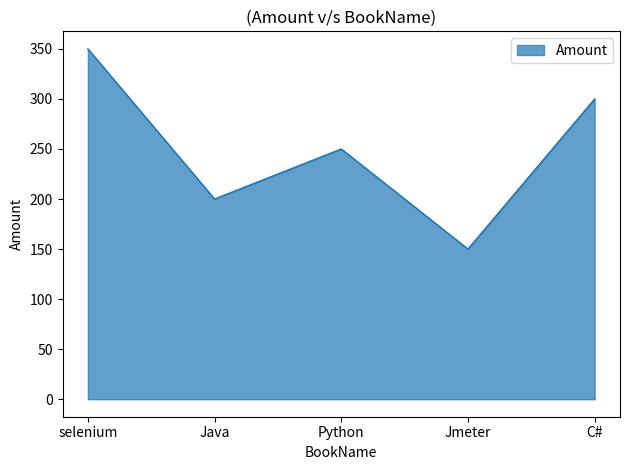

Reading right to left, list all the values displayed in this chart.

C#=300	Jmeter=150	Python=250	Java=200	selenium=350